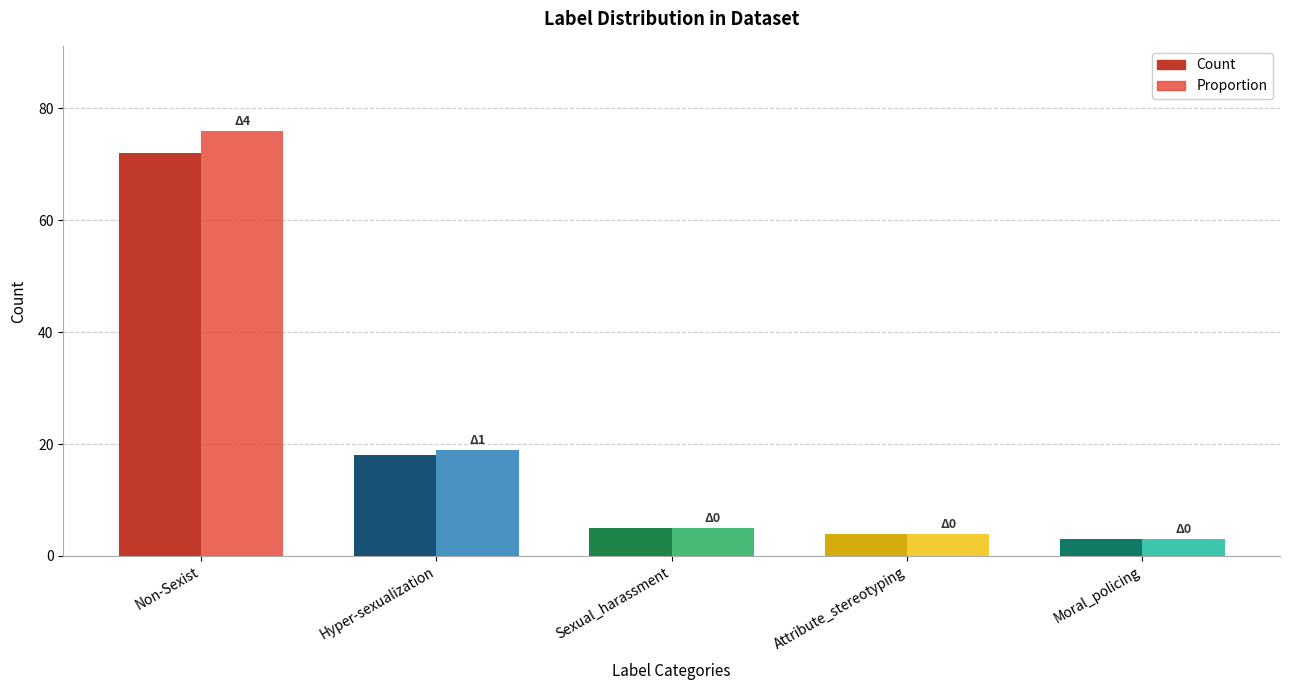

What is the difference between the maximum and minimum values in the Count series?

69